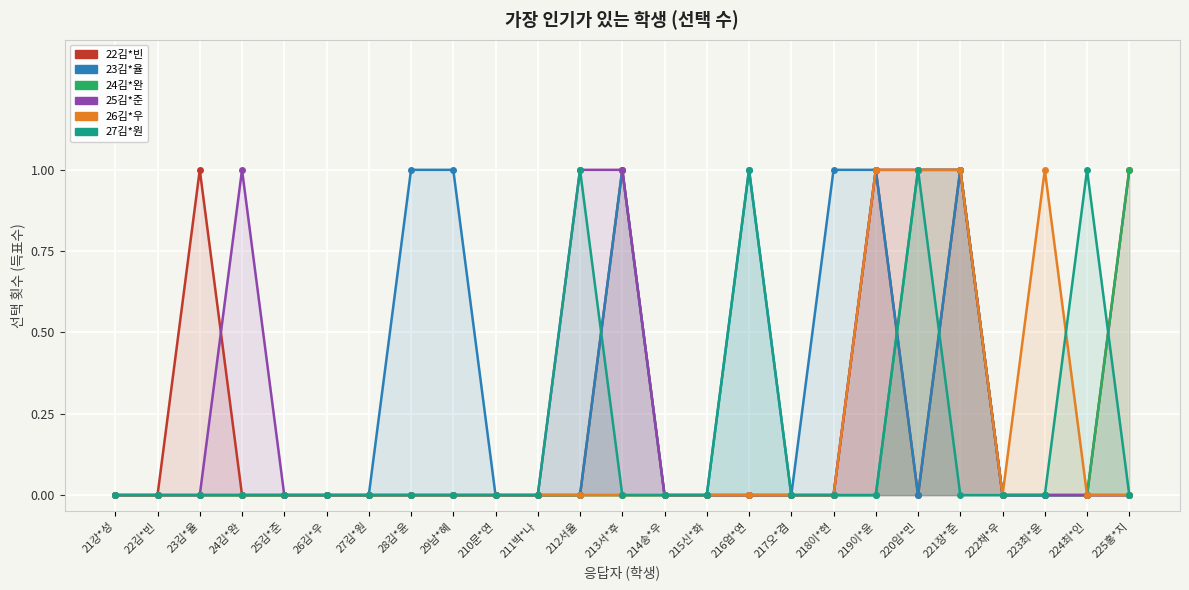

What is the label of the 6th point from the left?

26김*우